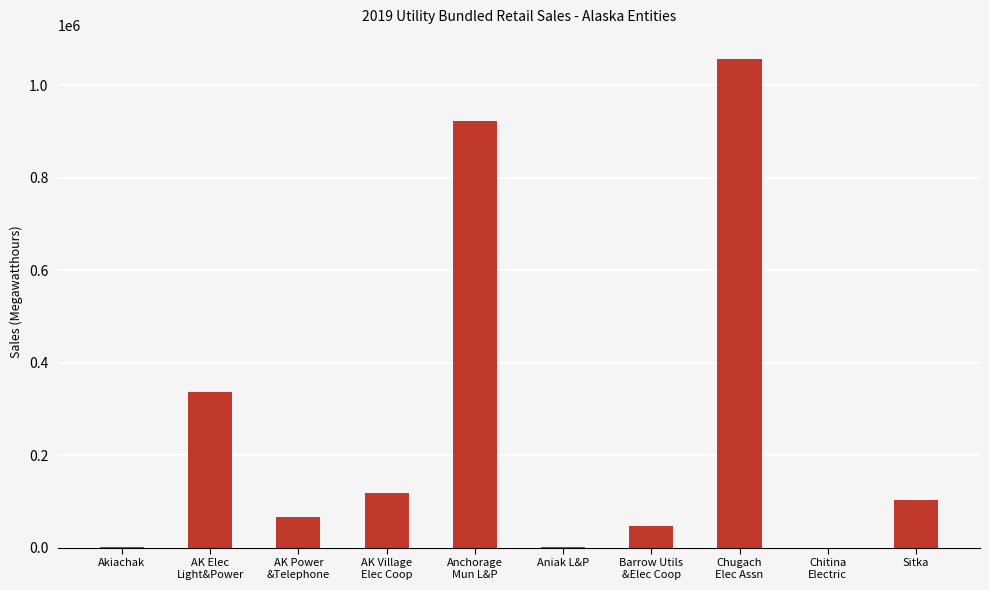

What is the greatest value displayed?

1055695